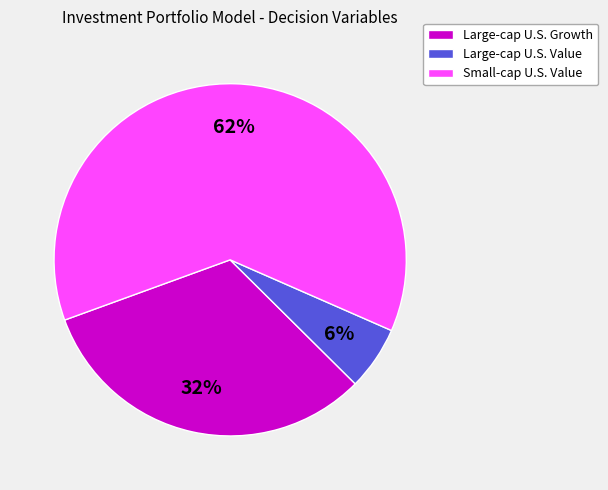

Do Small-cap U.S. Value and Large-cap U.S. Growth together represent more than half of the pie?

Yes